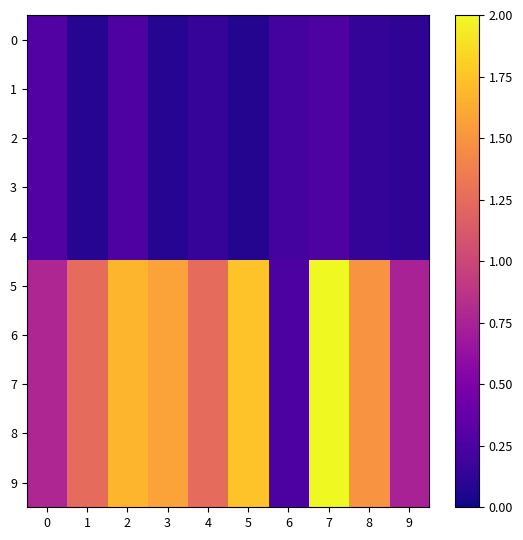

At 0, list the series in order from smallest to largest.

0, 1, 2, 3, 4, 5, 6, 7, 8, 9